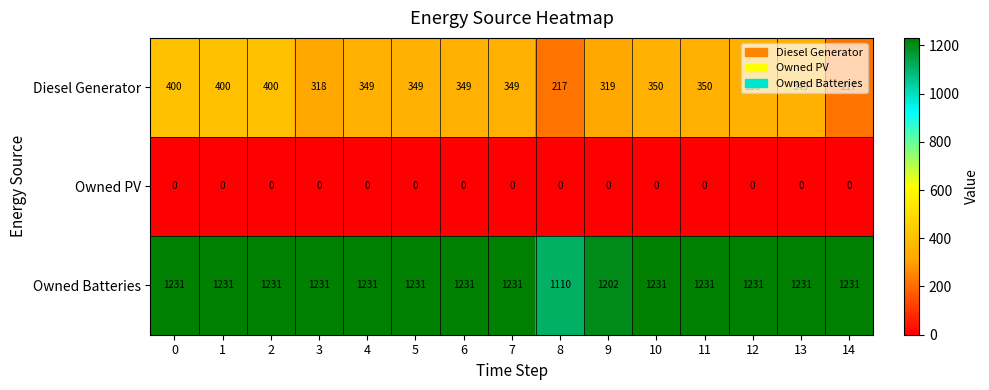

What is the average value of the Diesel Generator series?

338